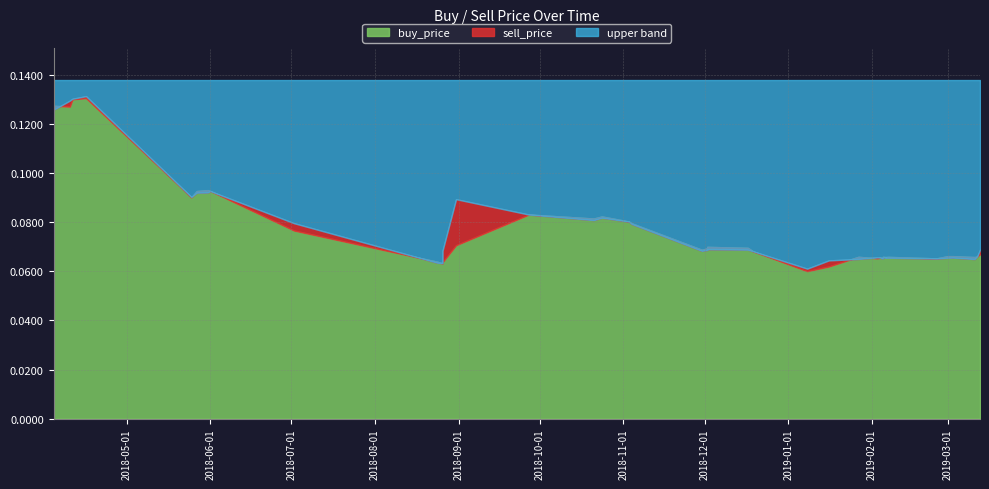

The sell_price series shows 0.1 at 18. True or false?

True